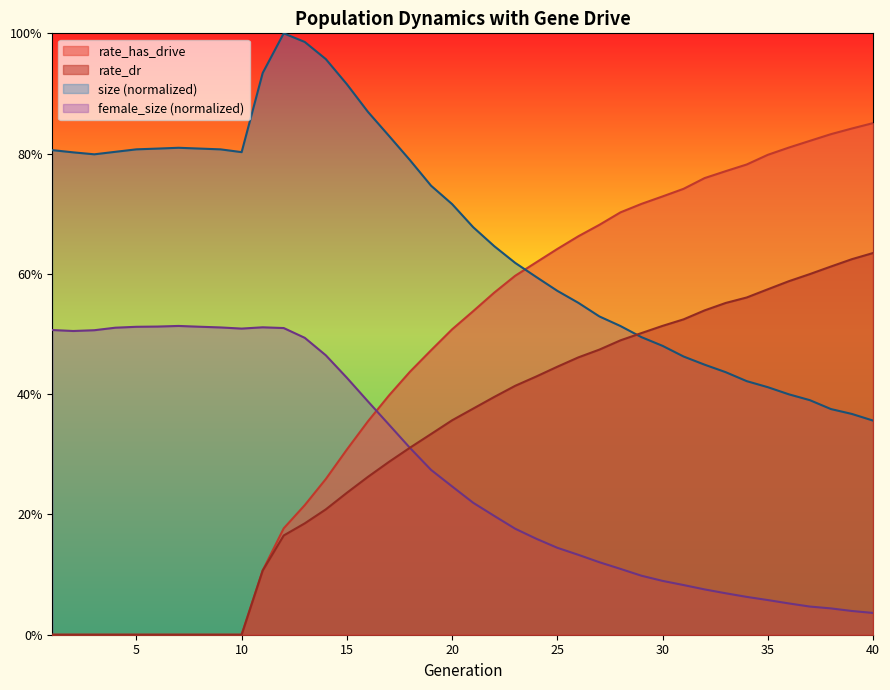

What are all the series names shown in the legend?

rate_has_drive, rate_dr, size (normalized), female_size (normalized)